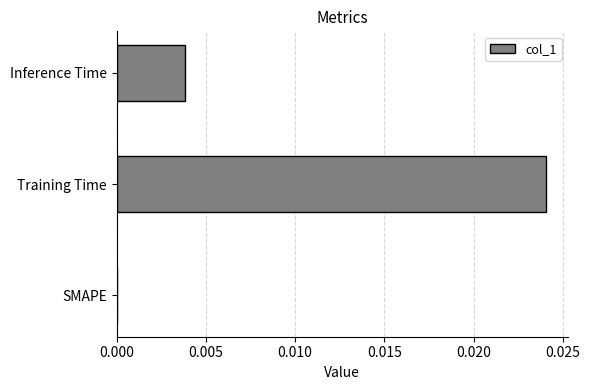

The value at SMAPE is 0.0. True or false?

True